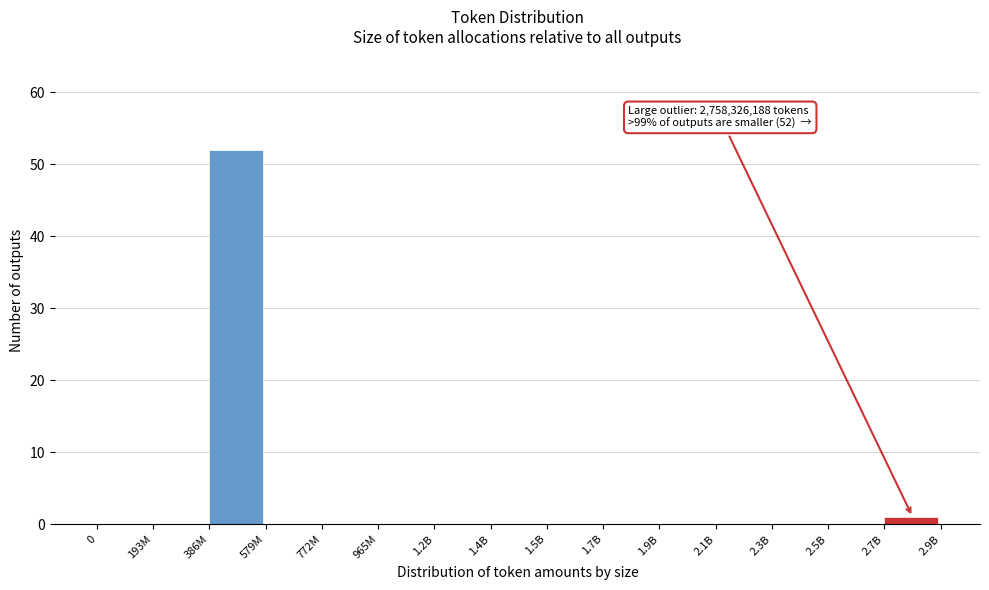

Reading left to right, what are all the values shown in this chart?

0=0	193M=0	386M=52	579M=0	772M=0	965M=0	1.2B=0	1.4B=0	1.5B=0	1.7B=0	1.9B=0	2.1B=0	2.3B=0	2.5B=0	2.7B=1